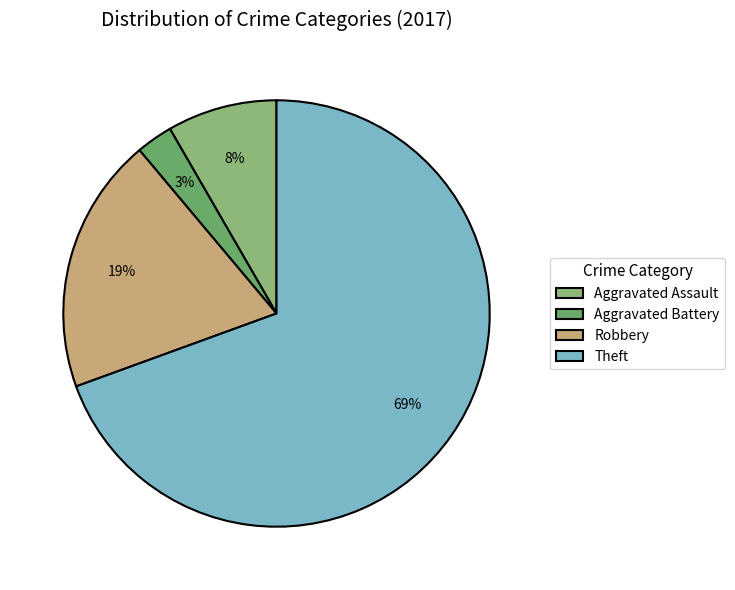

To the nearest percent, what is the average slice percentage?

25%